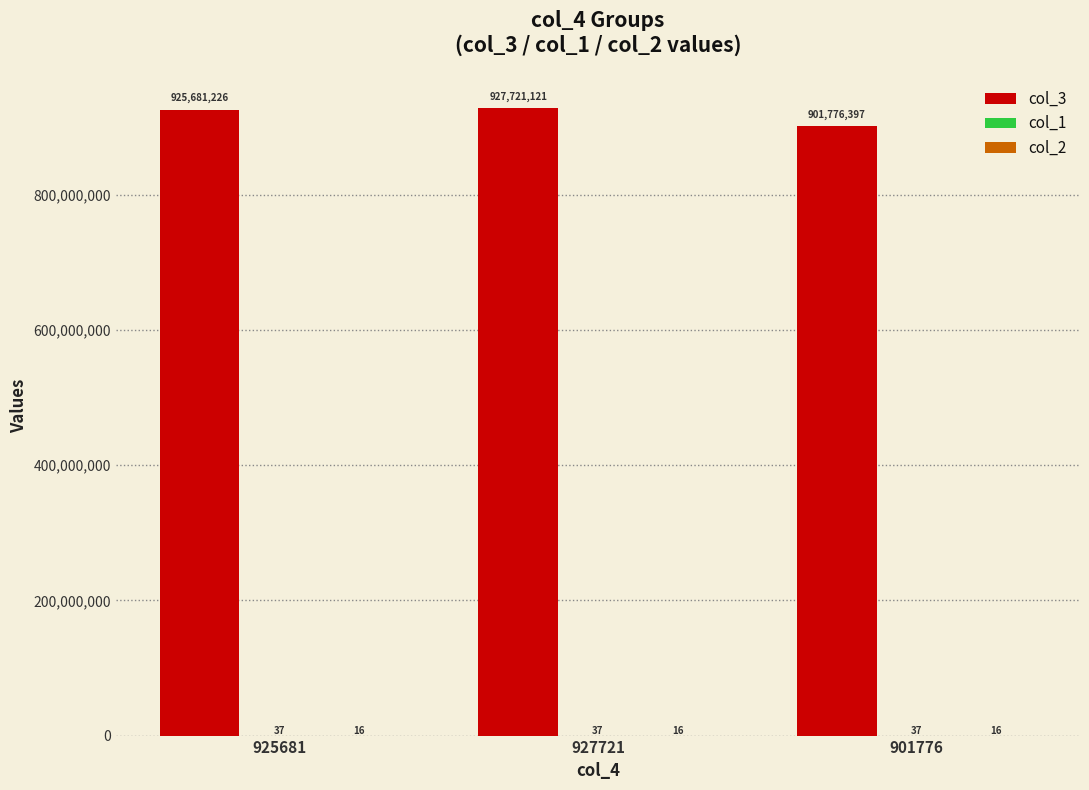

Which category has the highest value across all series?

927721